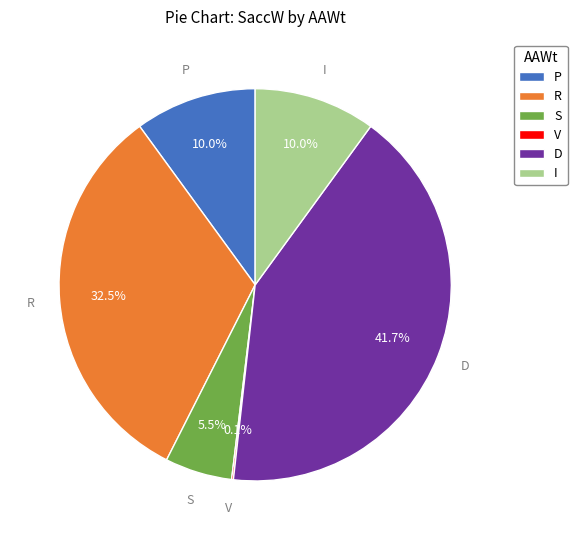

What percentage do S and D together represent?

47.3%